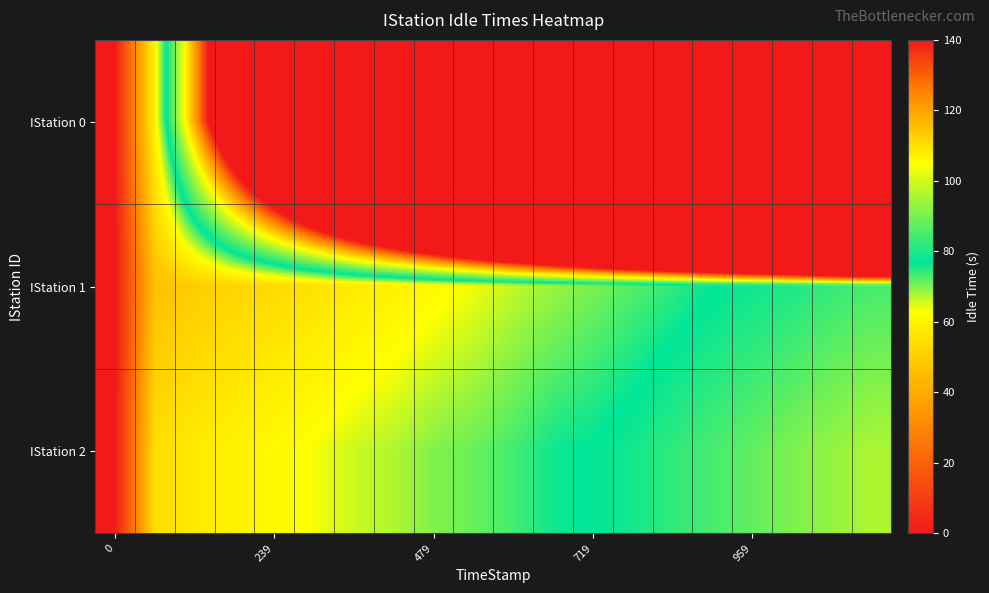

At how many categories does at least one series exceed 486?

11